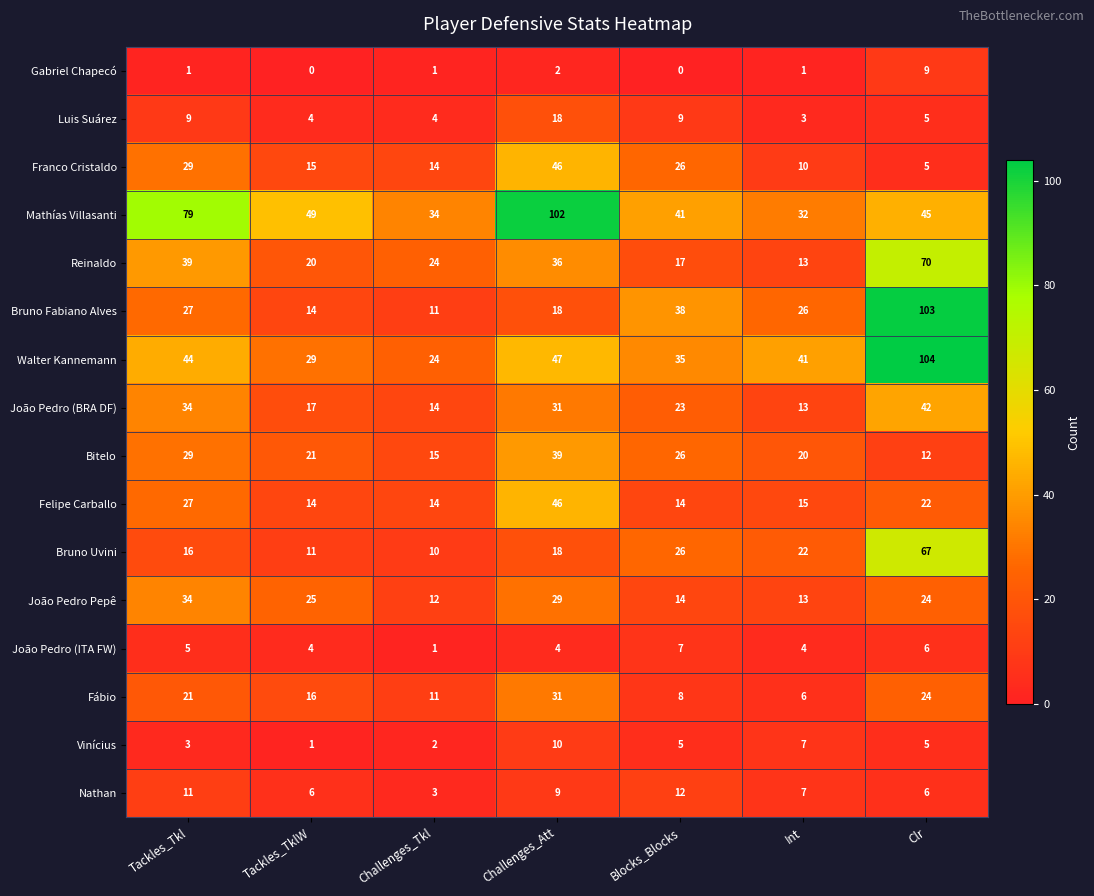

Which series has the widest spread of values?

Bruno Fabiano Alves